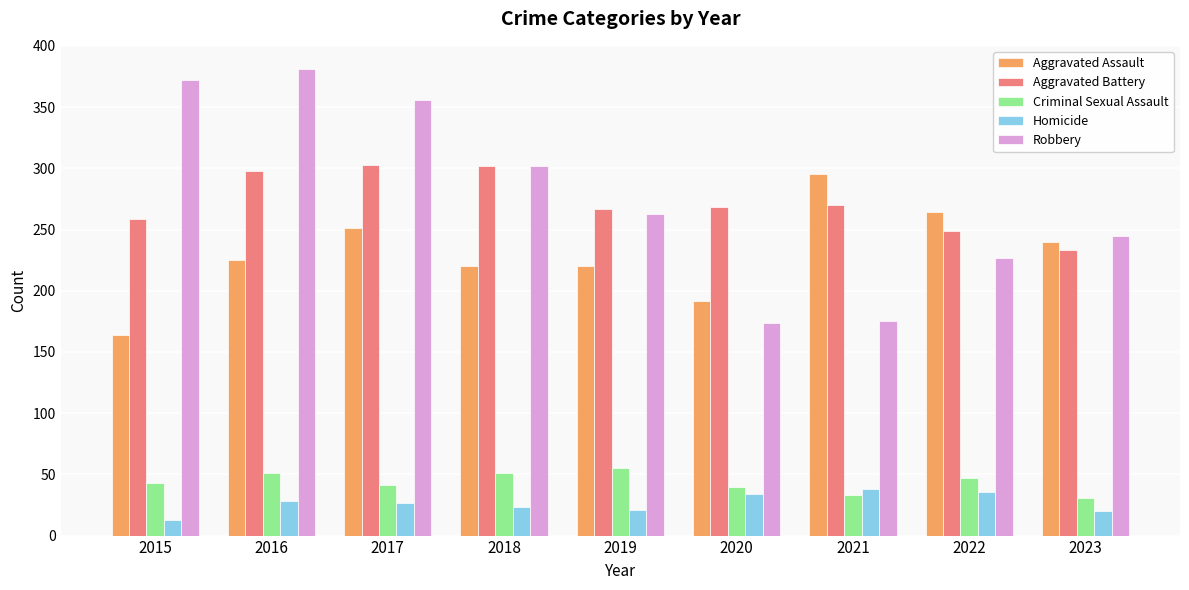

Read the Aggravated Assault value at 2020.

192